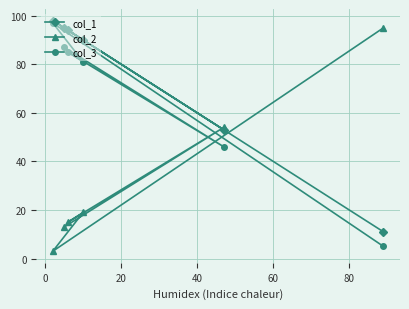

What are all the series names shown in the legend?

col_1, col_2, col_3